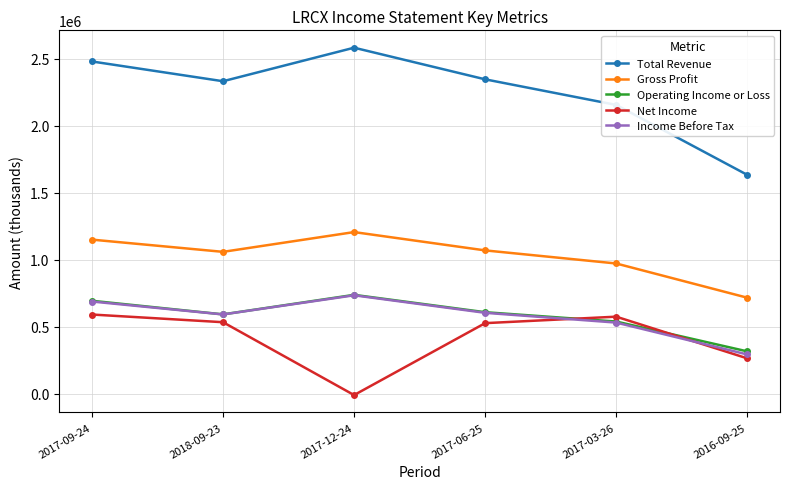

What is the label of the 4th point from the right?

2017-12-24